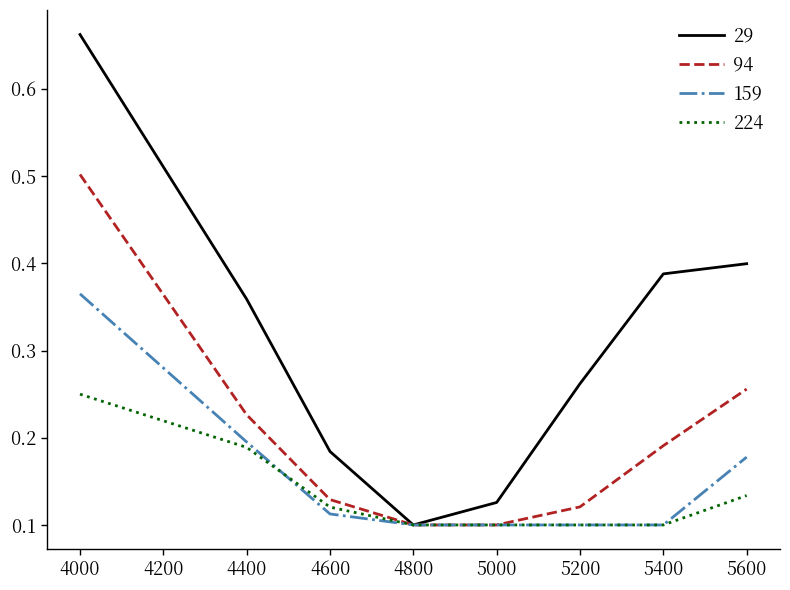

Is this an area chart (filled region under the line)?

No